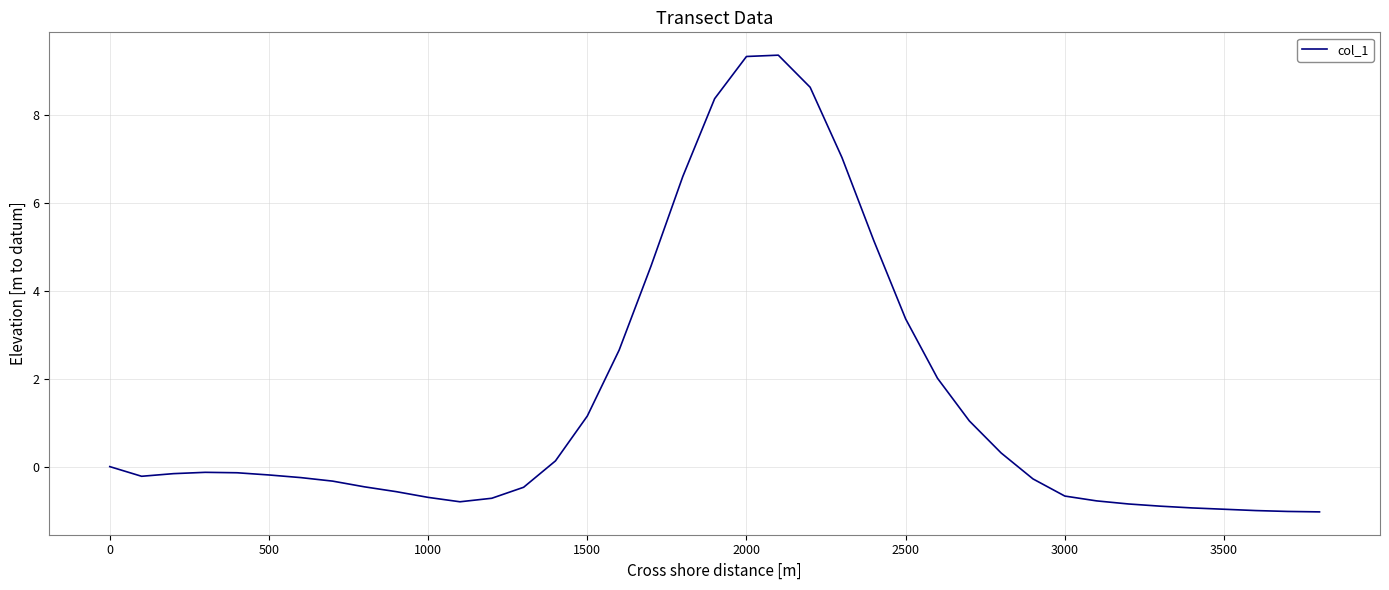

What is the smallest value displayed?

-1.0